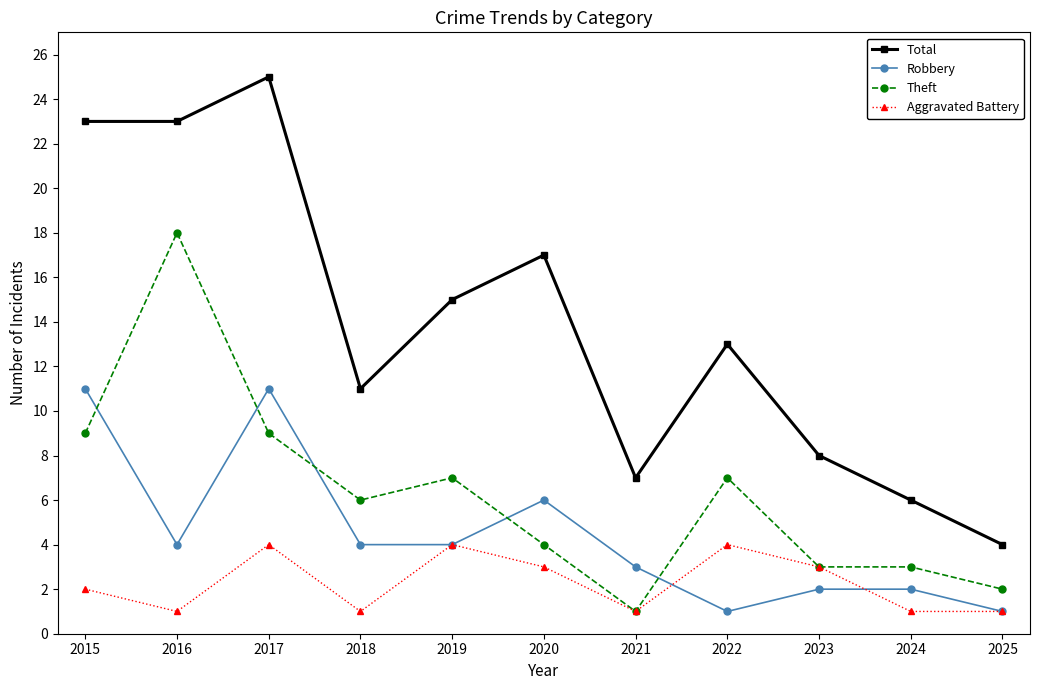

The value of Theft at 2015 is 9. True or false?

True